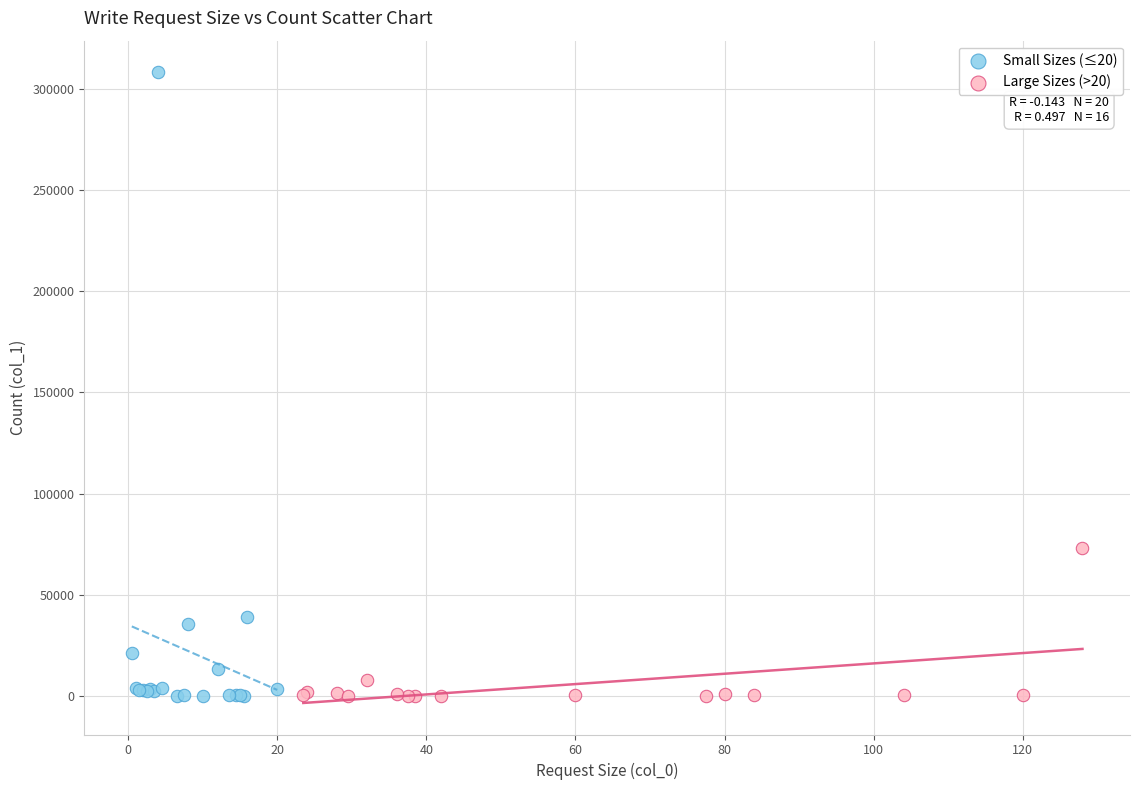

What are all the series names shown in the legend?

Small Sizes (≤20), Large Sizes (>20)